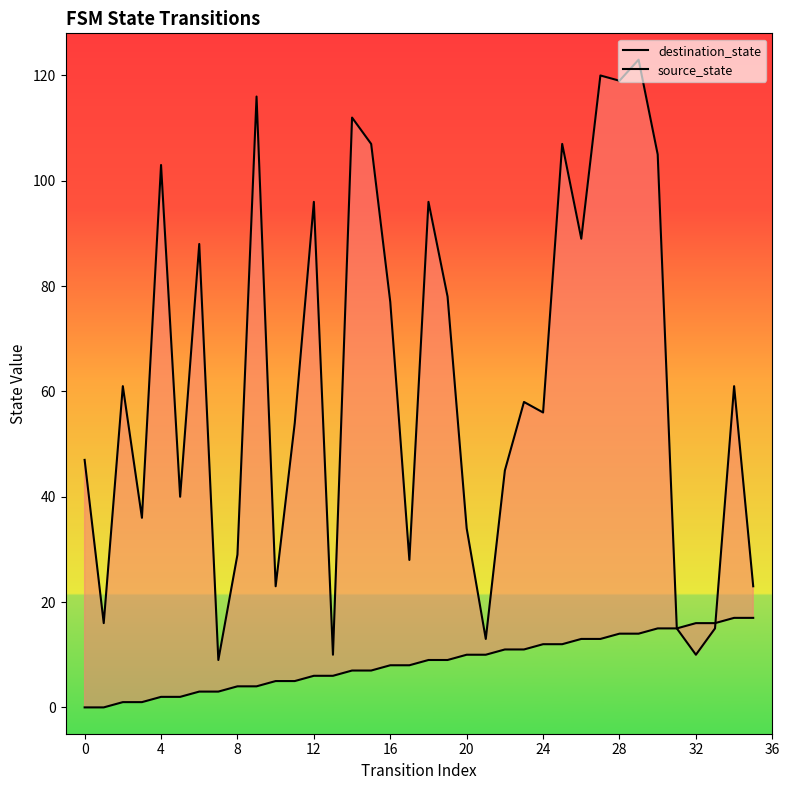

Read the destination_state value at 23, to the nearest 50.

50